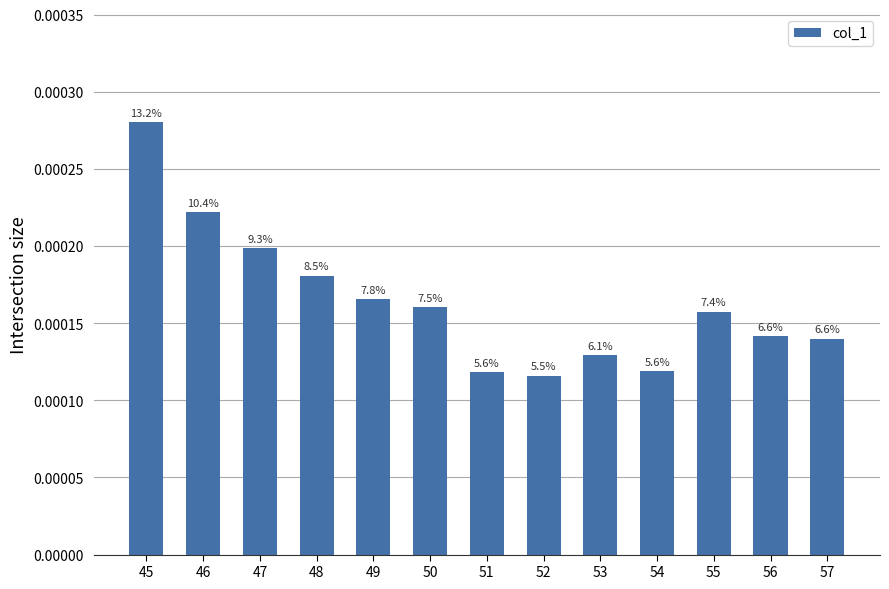

Are the bars horizontal?

No